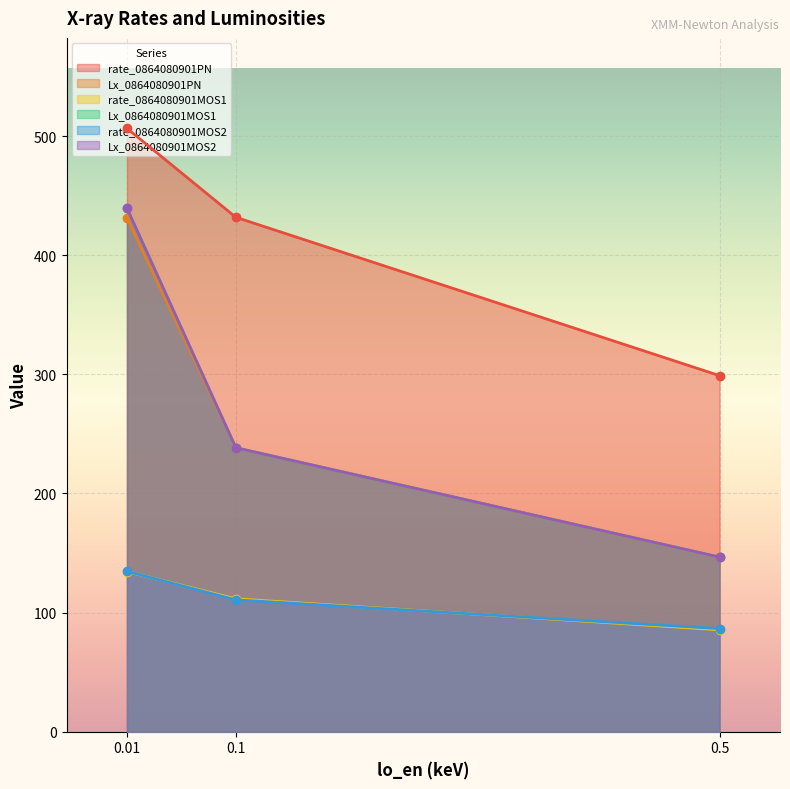

The rate_0864080901MOS2 series shows 86.5 at 0.5. True or false?

True